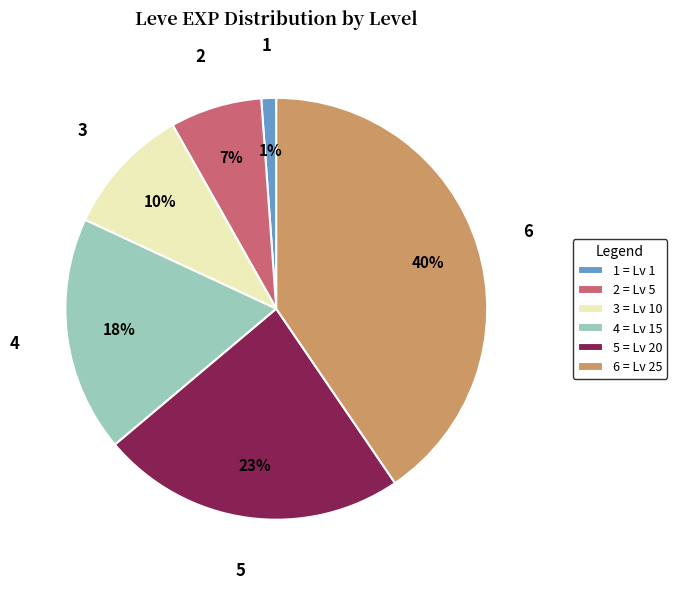

How many segments does this pie chart have?

6